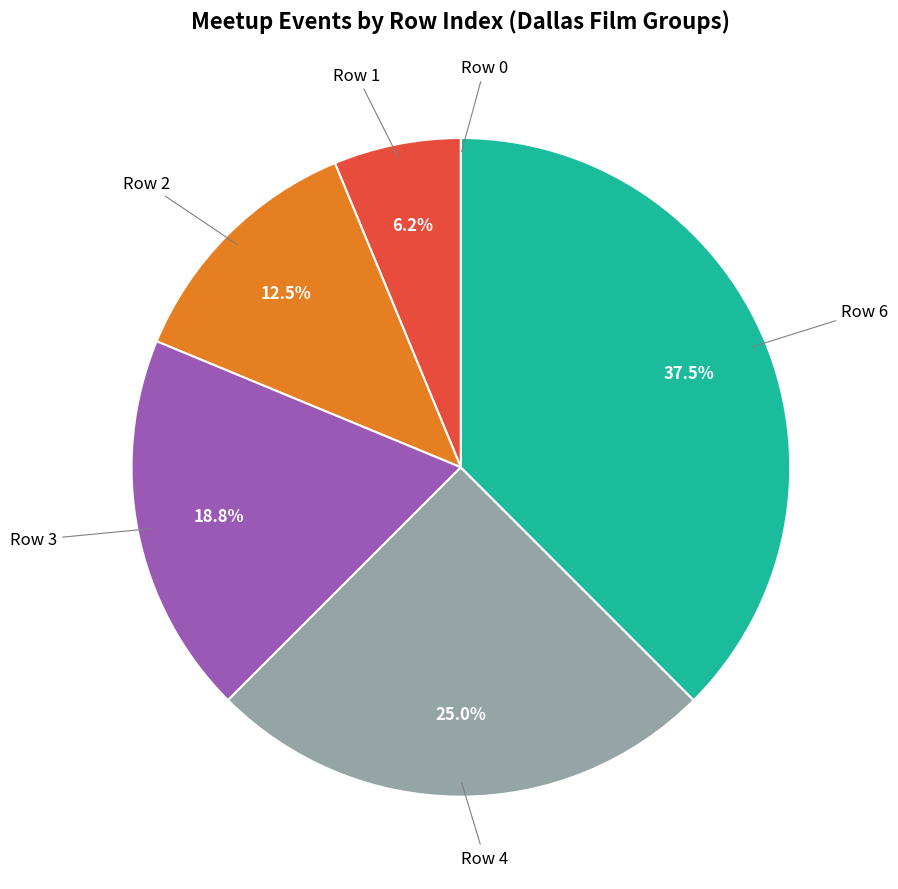

Approximately how many times larger is the value at Row 4 compared to Row 1?

4.0